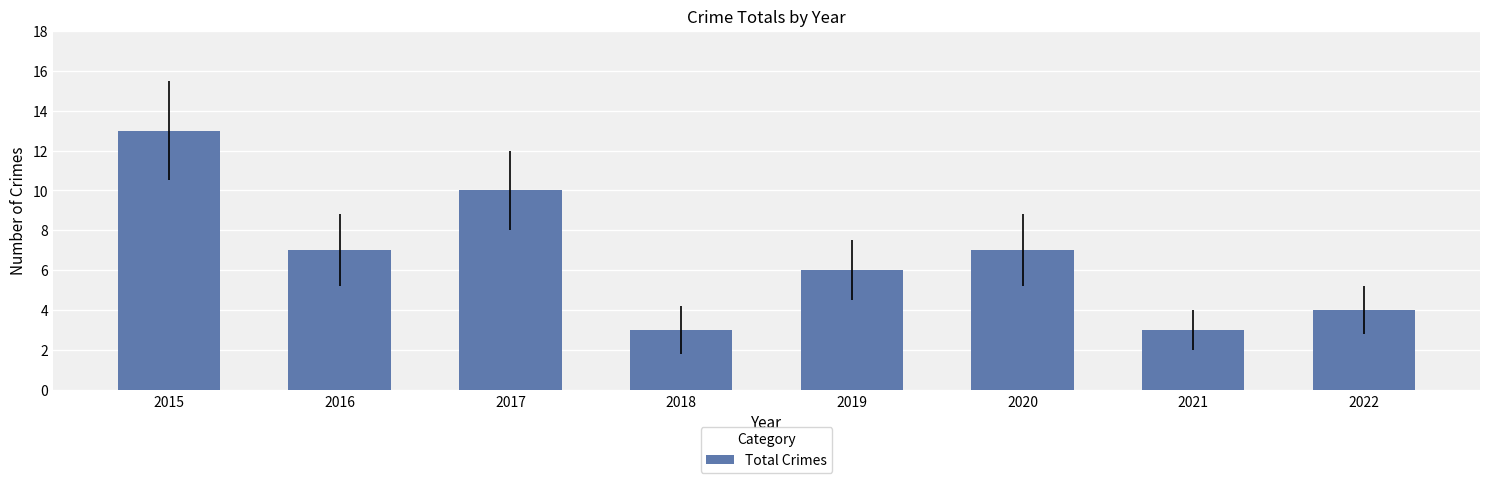

What is the ratio of the value at 2019 to the value at 2017?

0.6